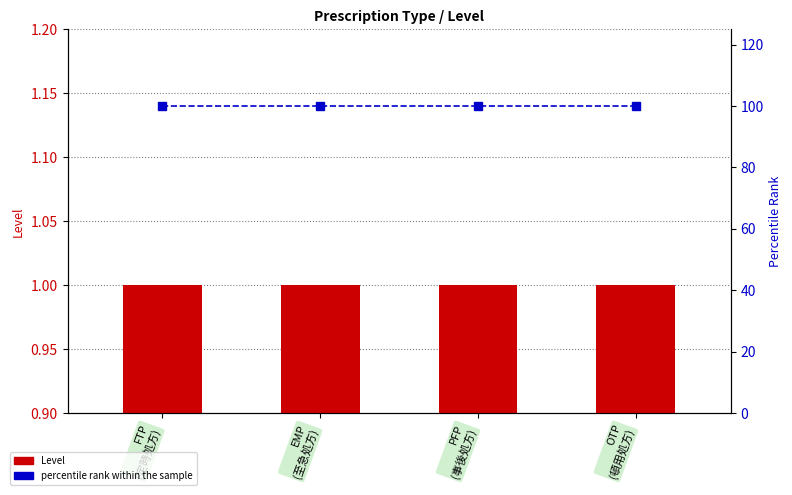

Between FTP
(定時処方) and OTP
(頓用処方), which series saw the biggest shift?

Level